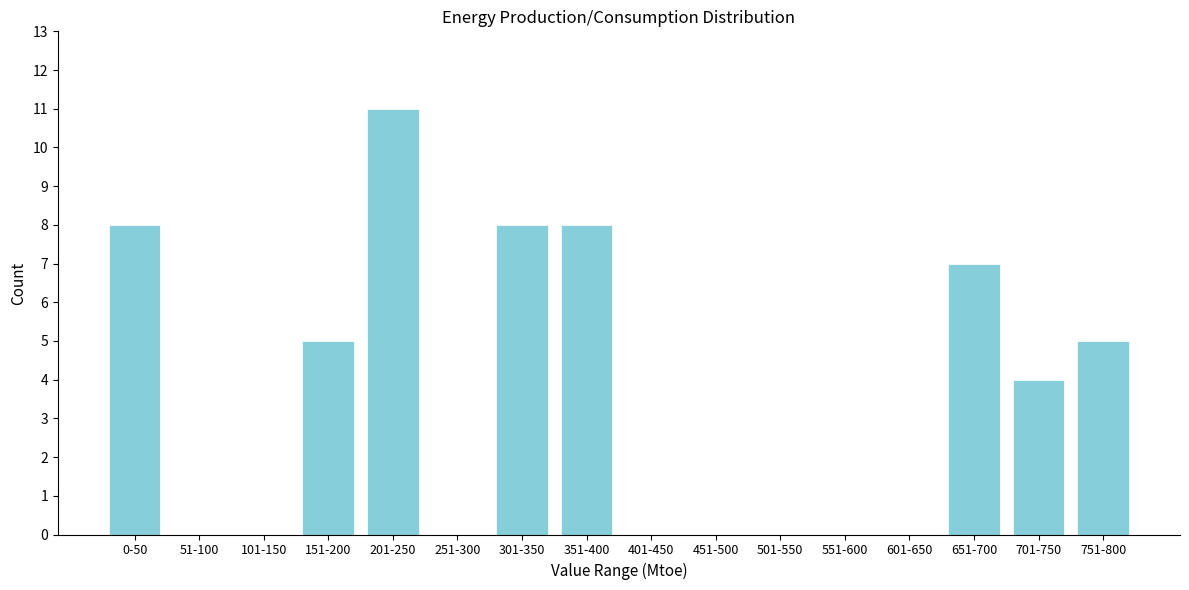

Reading left to right, what are all the values shown in this chart?

0-50=8	51-100=0	101-150=0	151-200=5	201-250=11	251-300=0	301-350=8	351-400=8	401-450=0	451-500=0	501-550=0	551-600=0	601-650=0	651-700=7	701-750=4	751-800=5